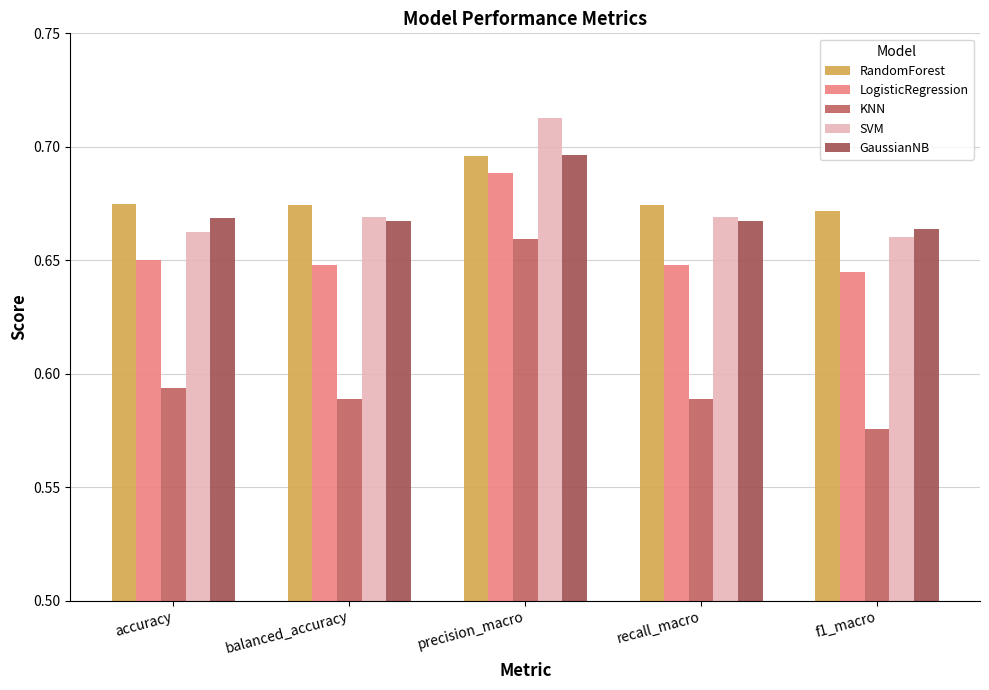

What is the average value of the SVM series?

0.7